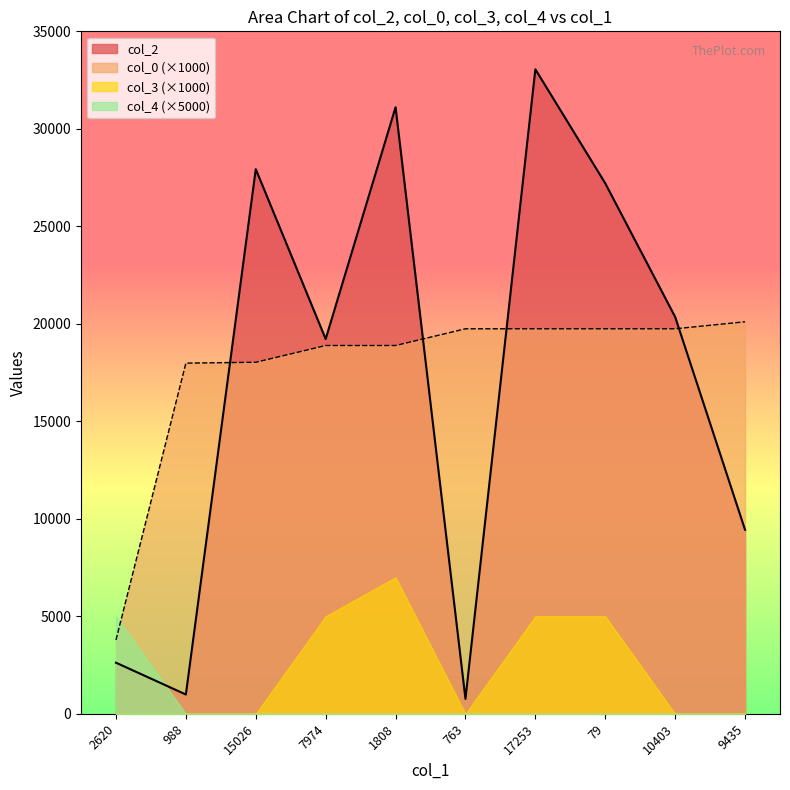

What is the difference between the second highest and minimum values in the col_2 series?

30344.0